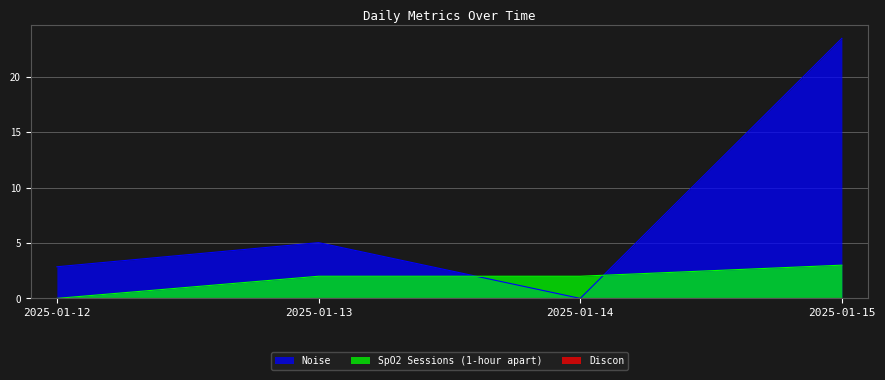

How many categories are shown in the chart?

4